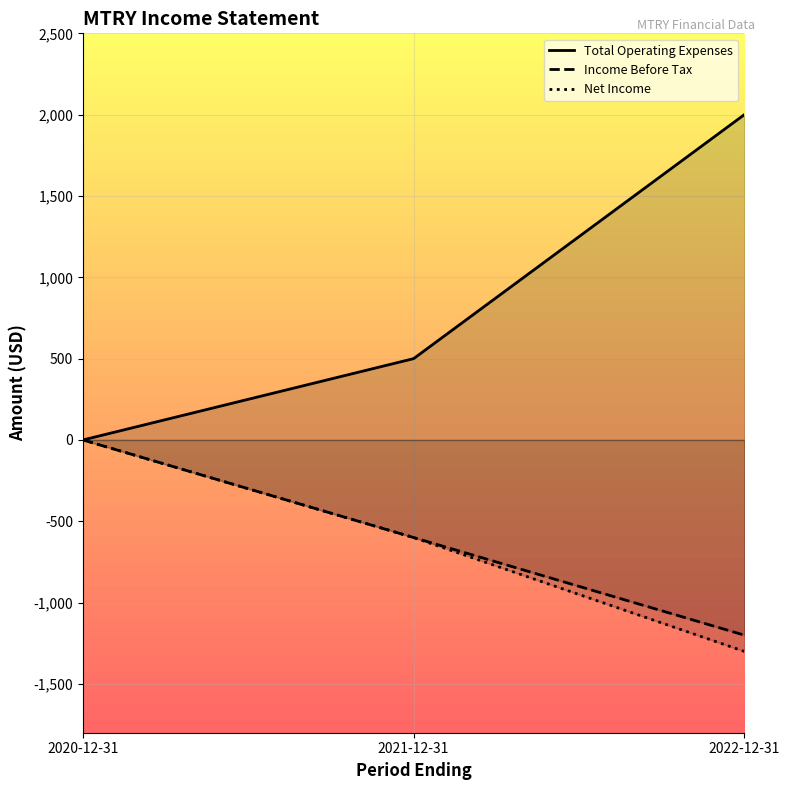

What is the average value of the Income Before Tax series?

-600